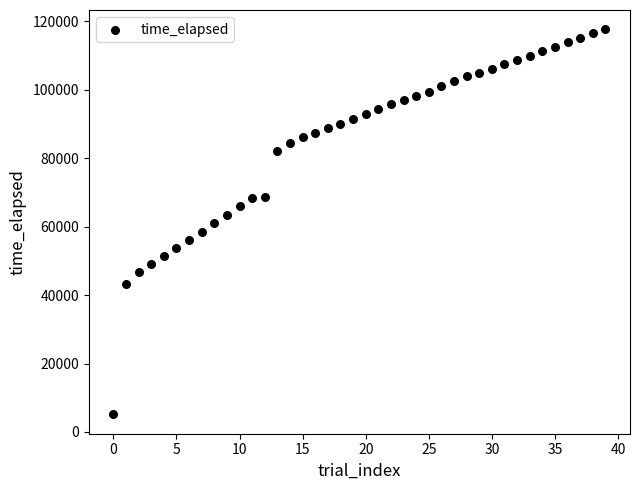

What is the range of Y values (max minus min)?

112608